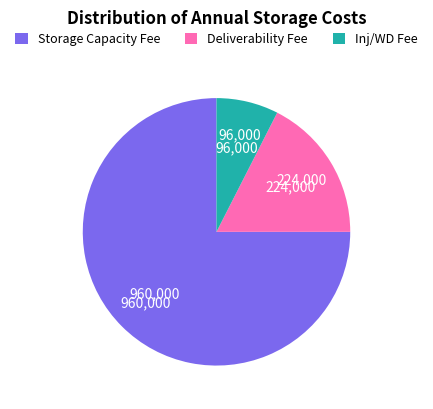

Which has a higher value, Deliverability Fee or Storage Capacity Fee?

Storage Capacity Fee